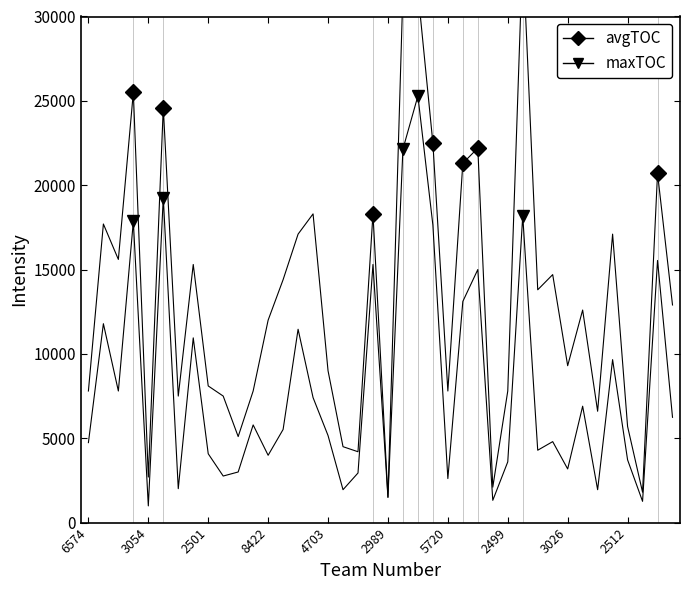

What is the sum of all maxTOC values?

322680